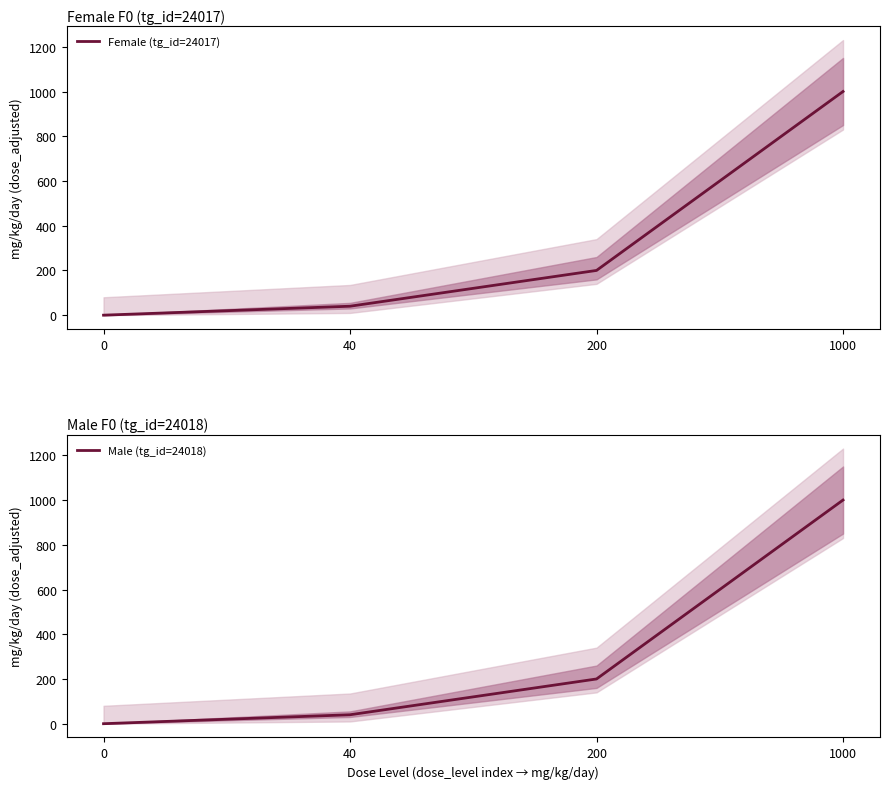

How many data points does each series have?

4